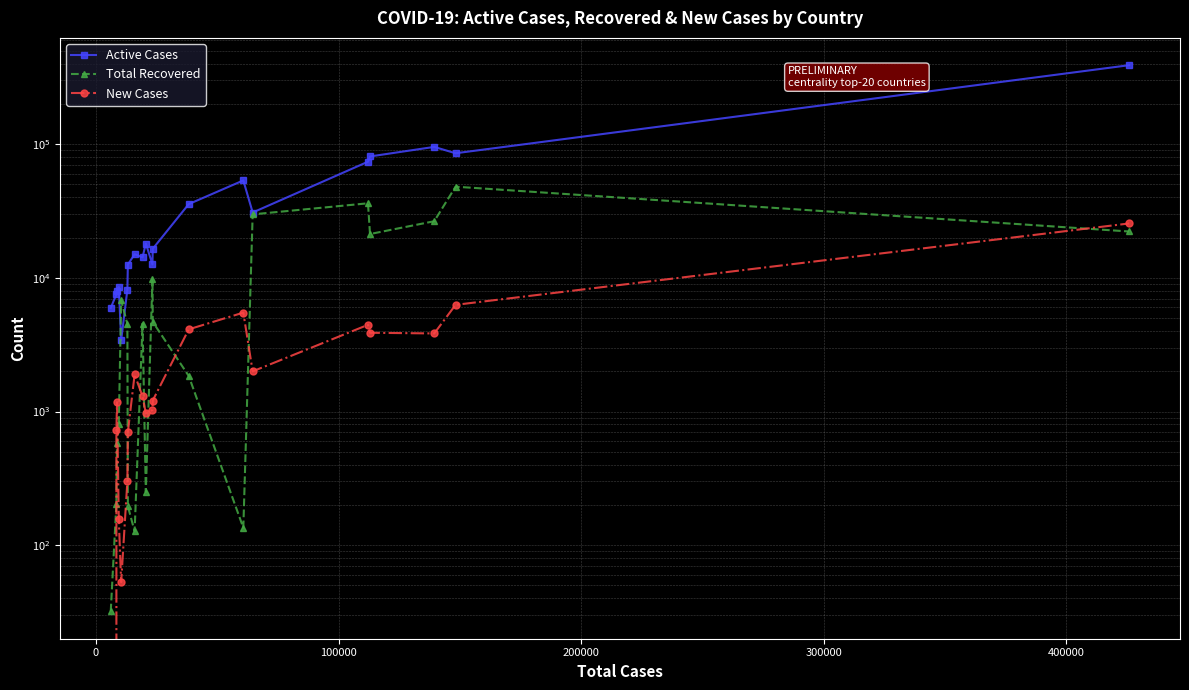

How many values in the New Cases series are below 1298?

10